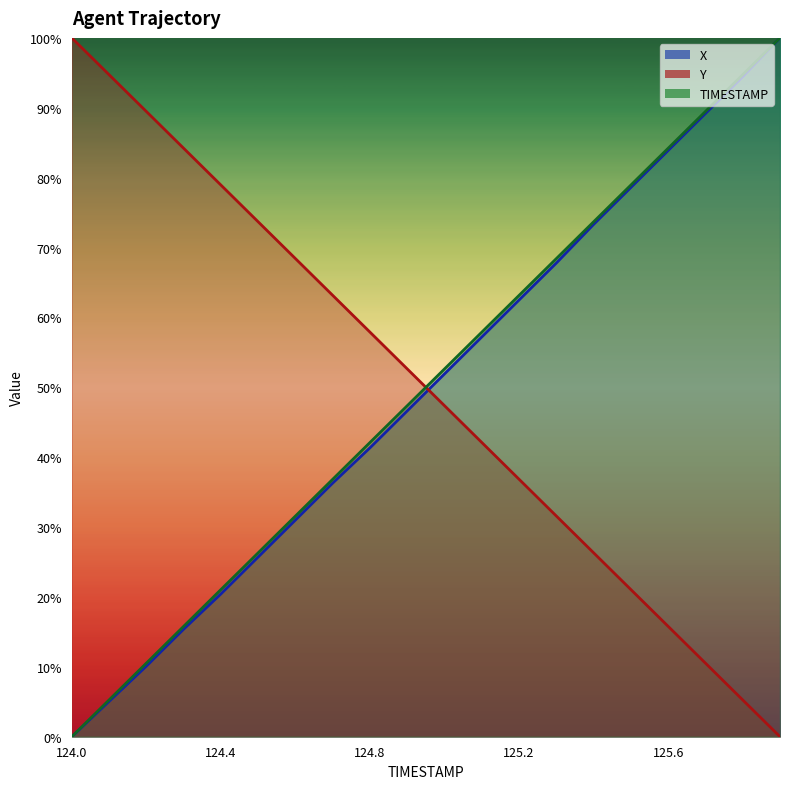

Is it true that X equals 41.3 at 124.8?

True